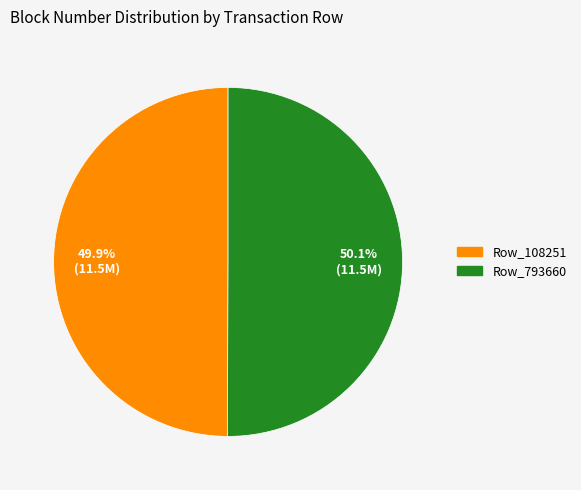

What percentage is the Row_793660 slice, to the nearest percent?

50%